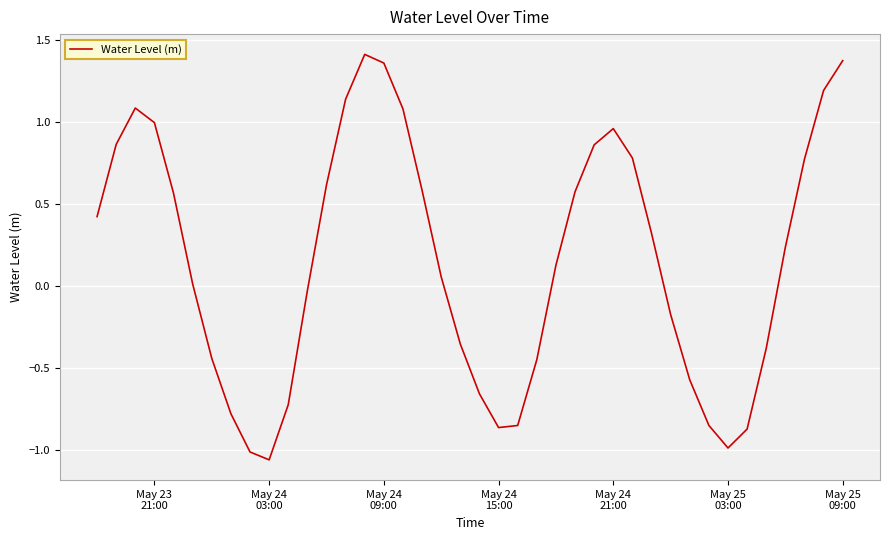

What is the minimum value shown in the chart?

-1.1